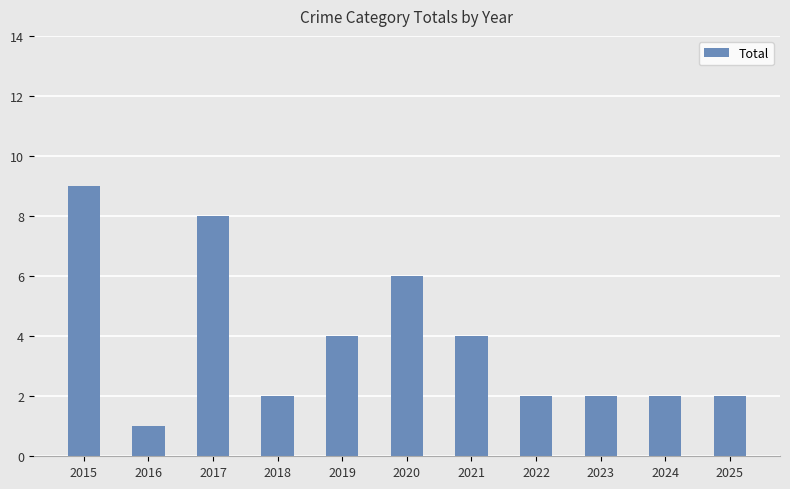

Are the bars grouped side by side (vs. stacked)?

No